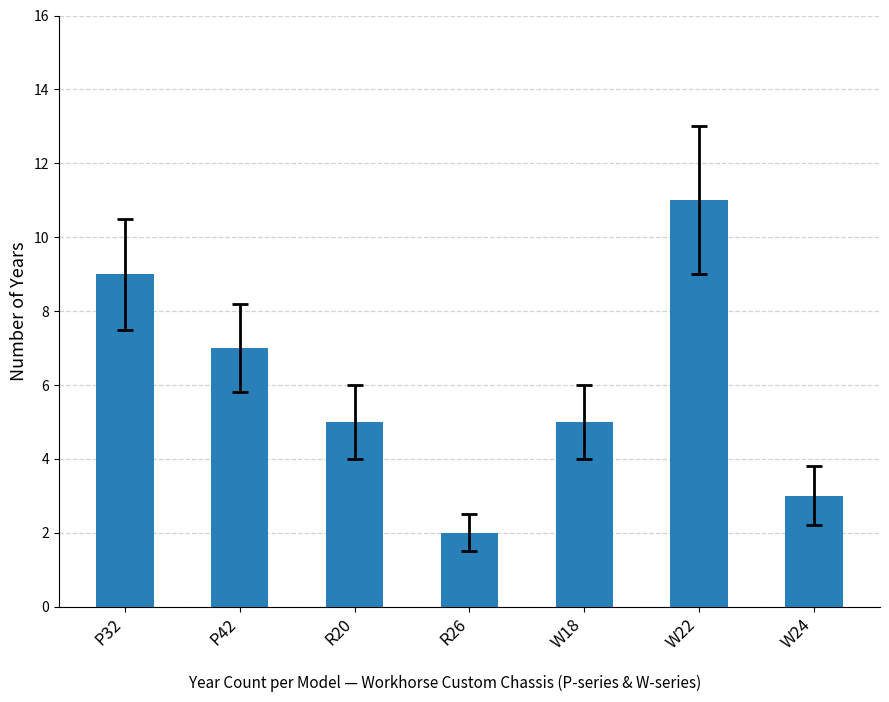

How many data points does each series have?

7